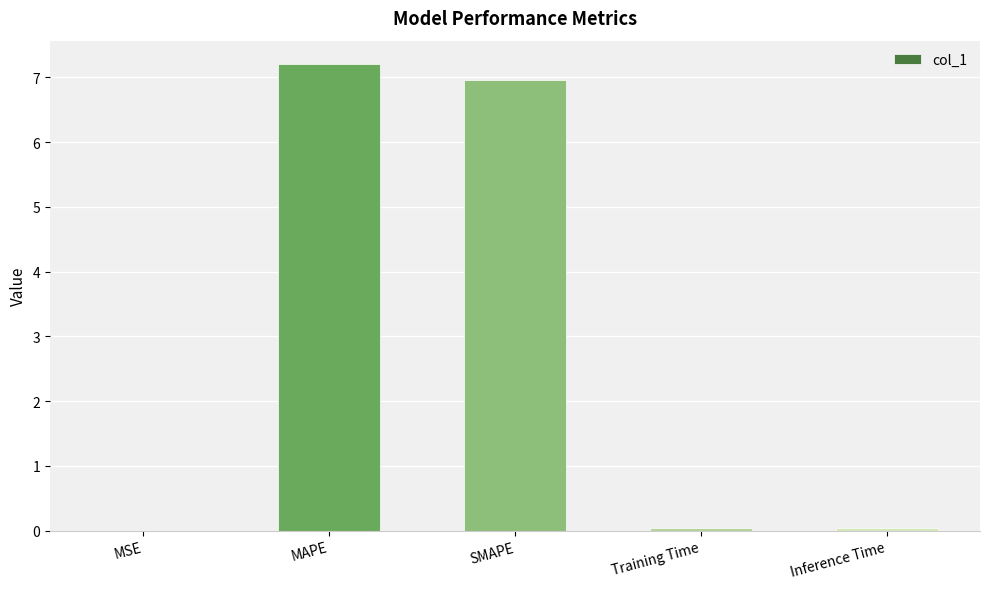

What is the sum of all values?

14.2